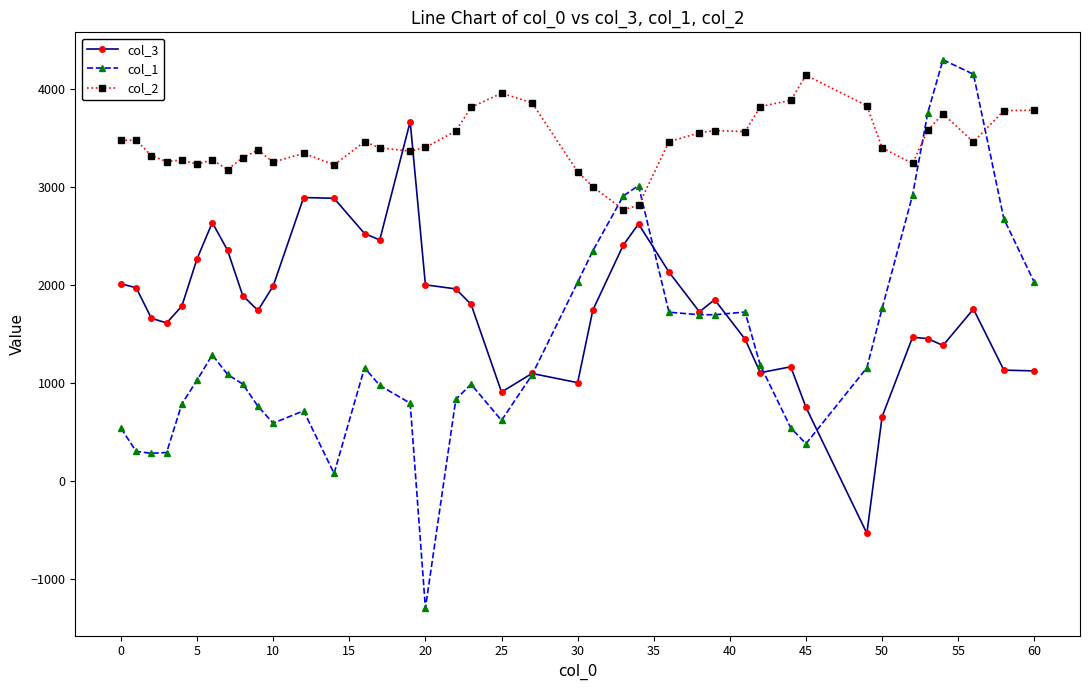

How many lines are shown in the chart?

3